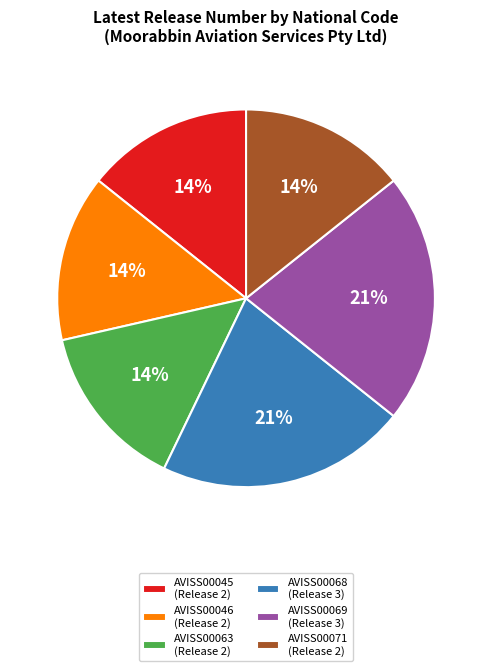

Count the number of slices in the pie.

6